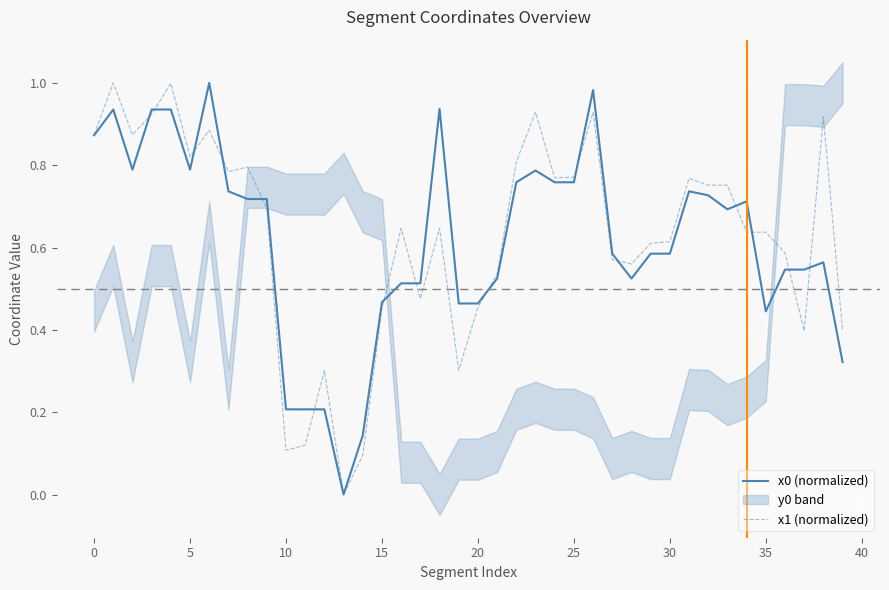

Which category has the lowest value in the x0 (normalized) series?

13